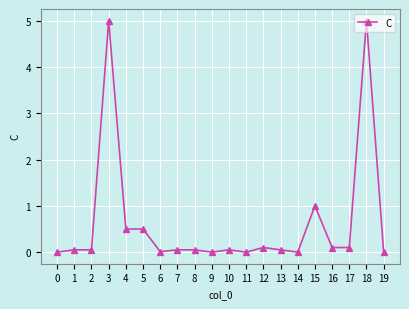

Is it true that the value at 0 is 0.0?

True